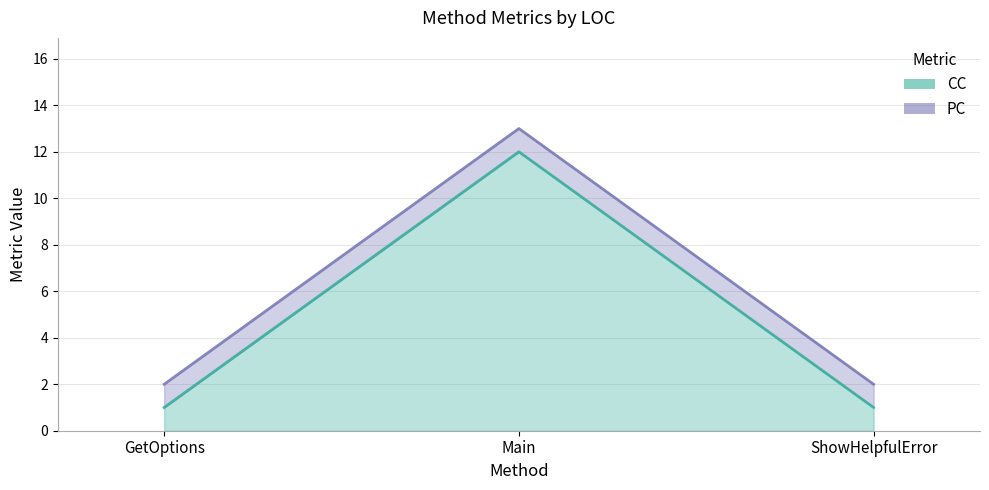

Rank the categories by value from lowest to highest.

GetOptions, ShowHelpfulError, Main